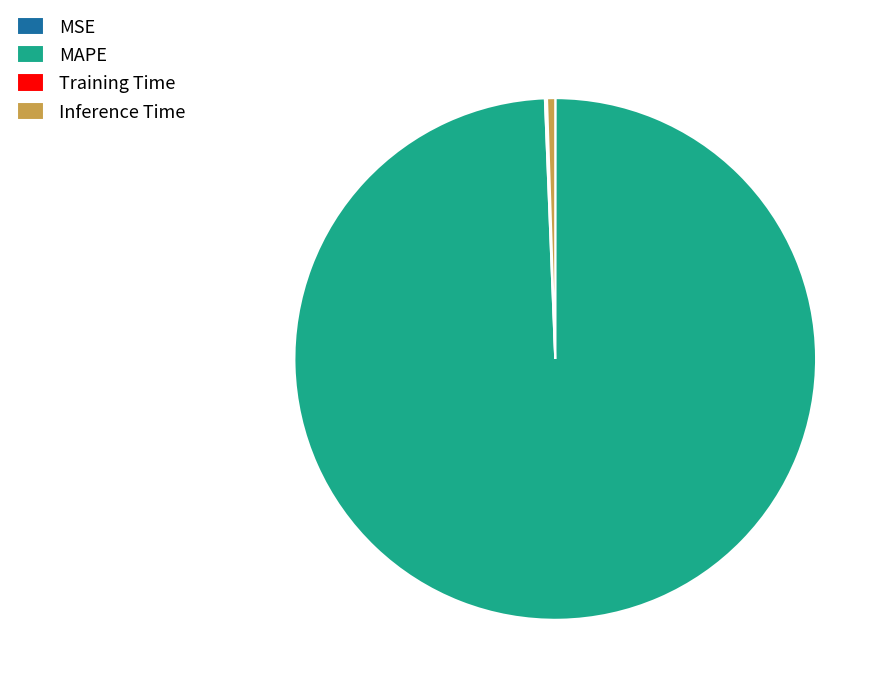

What is the largest slice in the pie chart?

MAPE